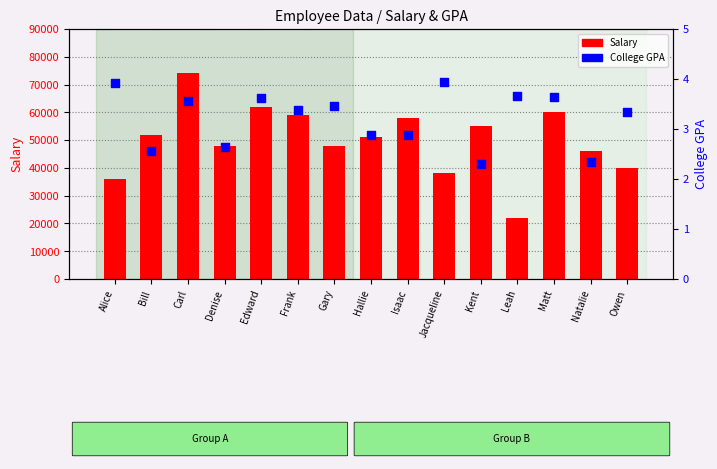

Which series has the widest spread of Y values?

Salary